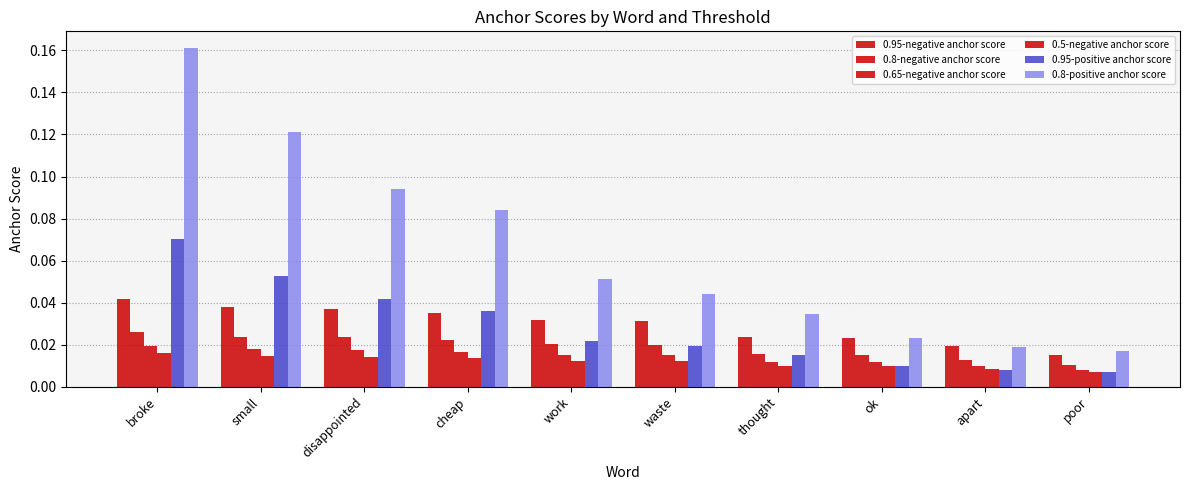

Count the 0.65-negative anchor score values in the range 0 to 1.

10